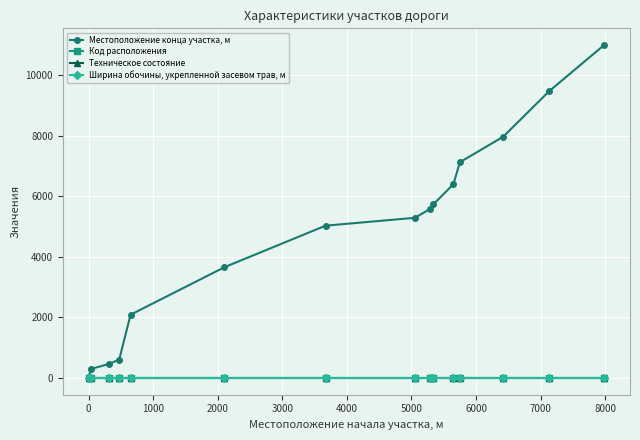

Which series has the largest range (max minus min)?

Местоположение конца участка, м